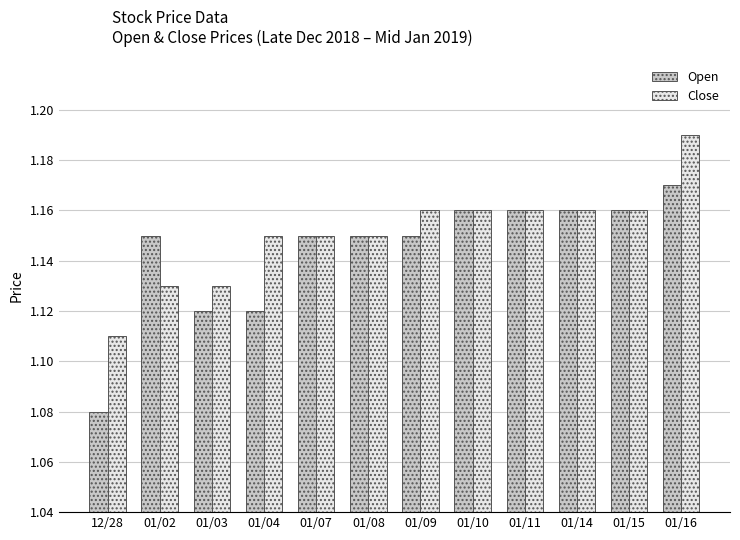

The Close series shows 1.6 at 01/11. True or false?

False